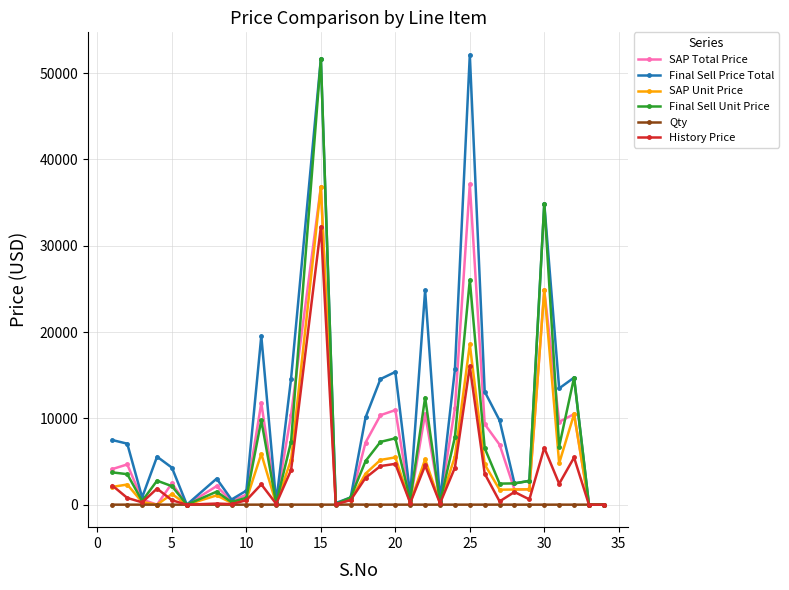

Which series has the largest total across all categories?

Final Sell Price Total